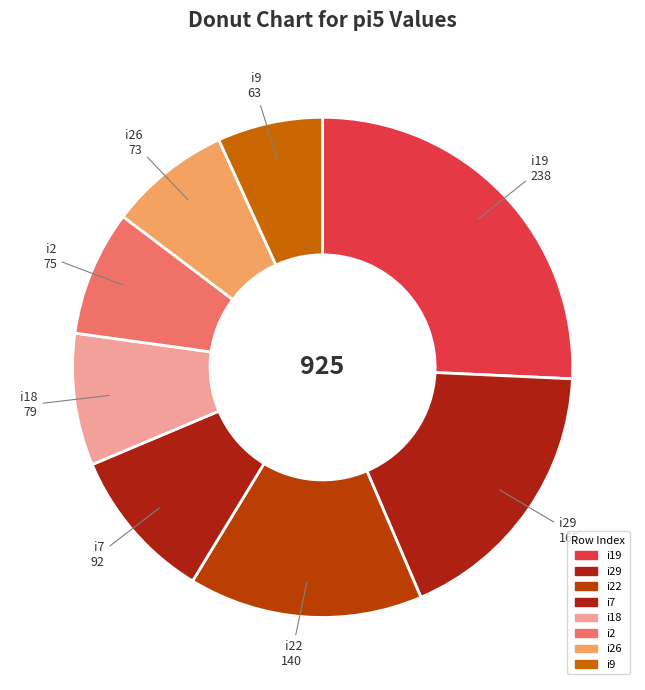

Which slice is the largest?

i19